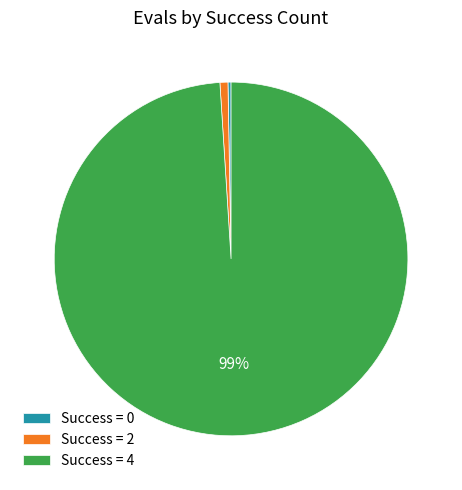

What is the majority slice?

Success = 4